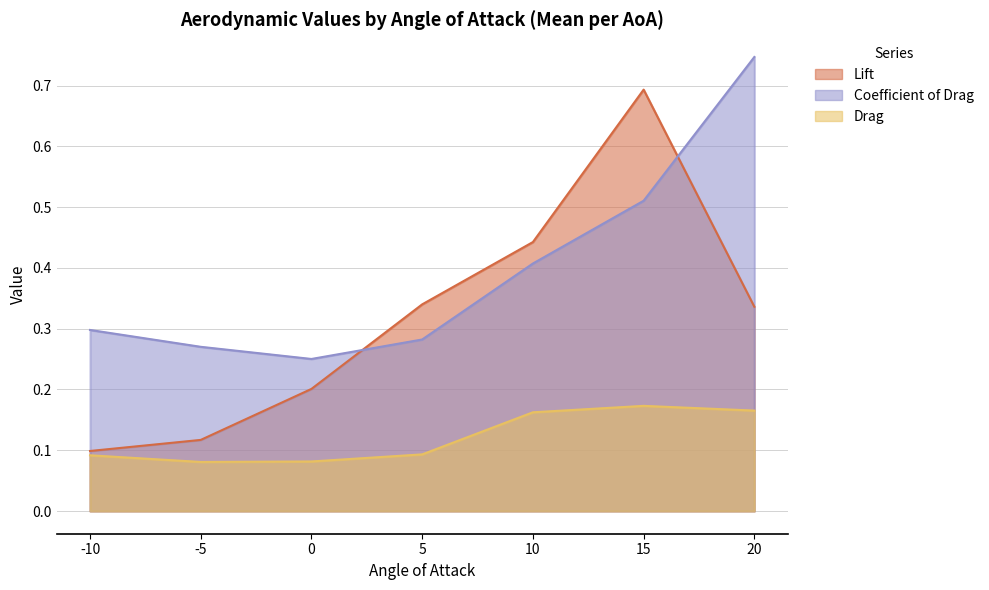

Does the chart display data point markers on the line(s)?

No